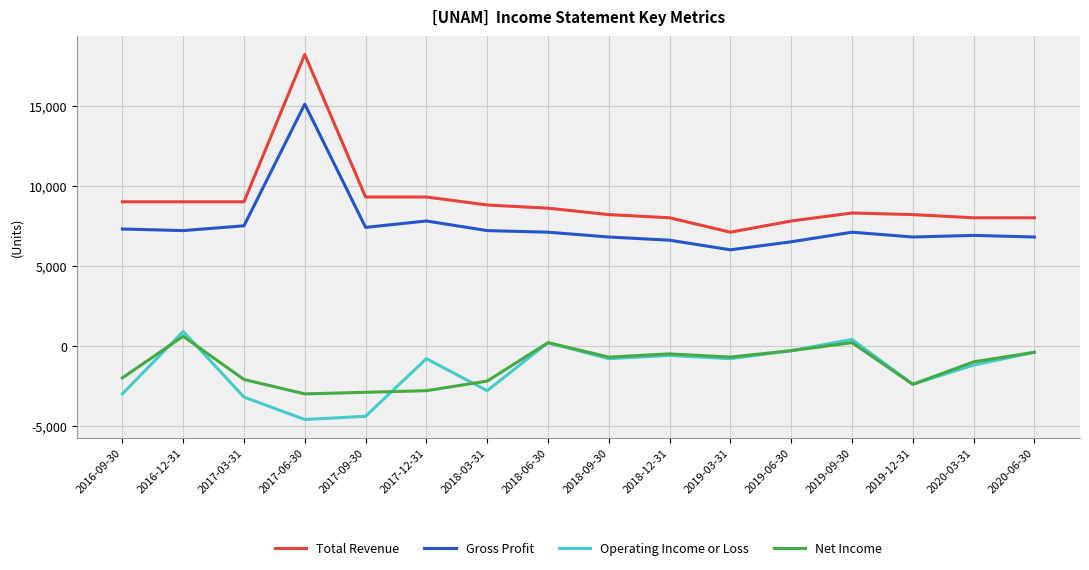

Where does the Total Revenue series first go above 8600?

2016-09-30